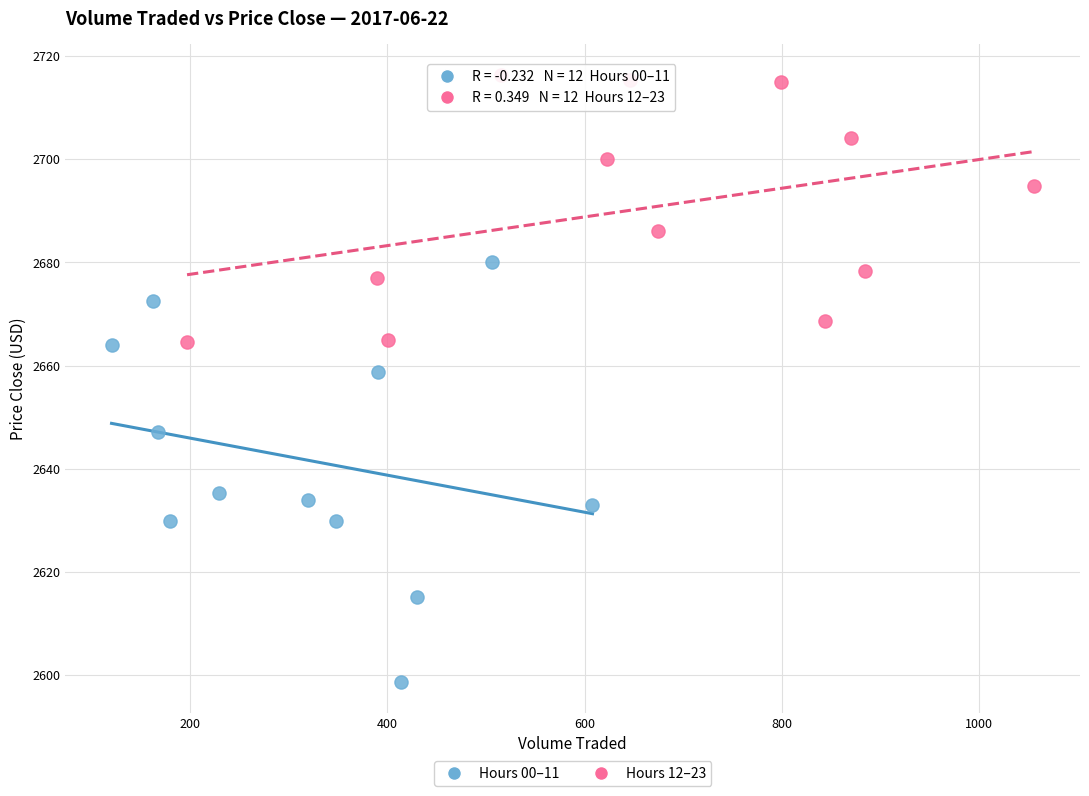

Which series reaches the minimum Y coordinate?

Hours 00–11